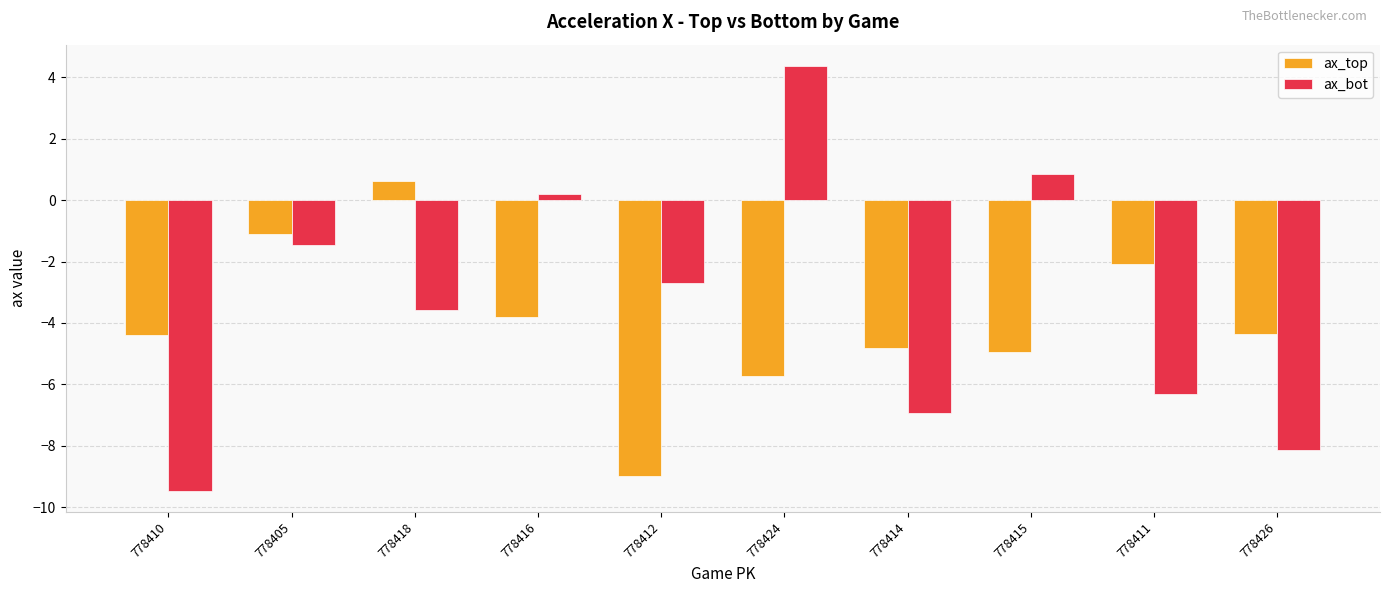

Which category has the lowest value in the ax_top series?

778412